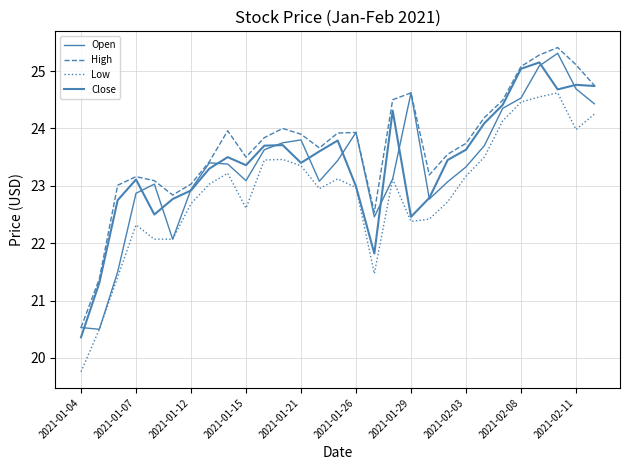

What is the sum of all Close values?

678.4